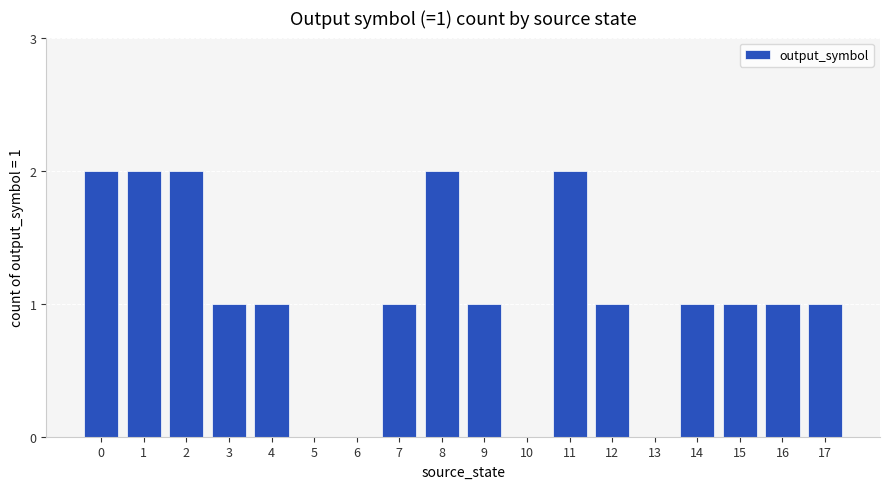

Are the bars horizontal?

No